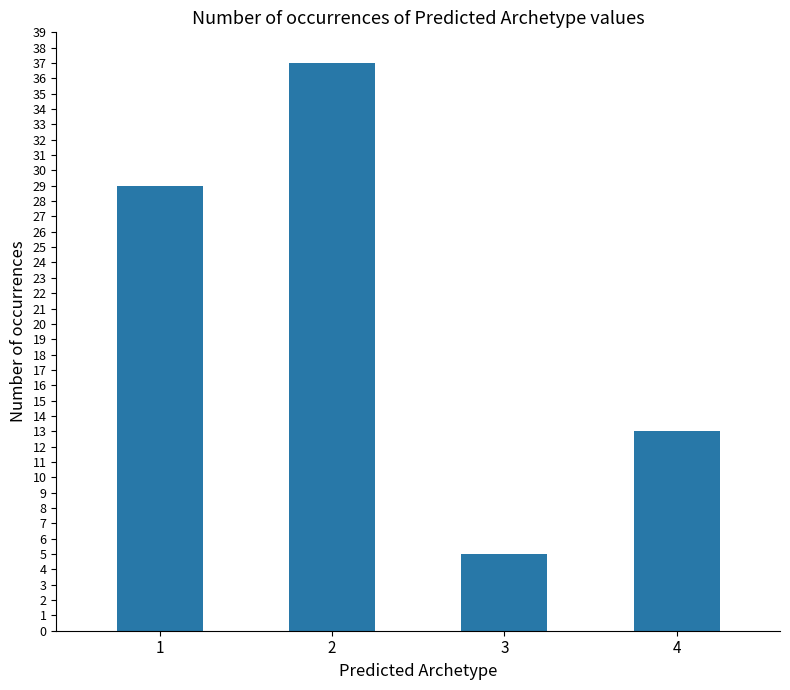

List the labels in order of value, largest first.

2, 1, 4, 3